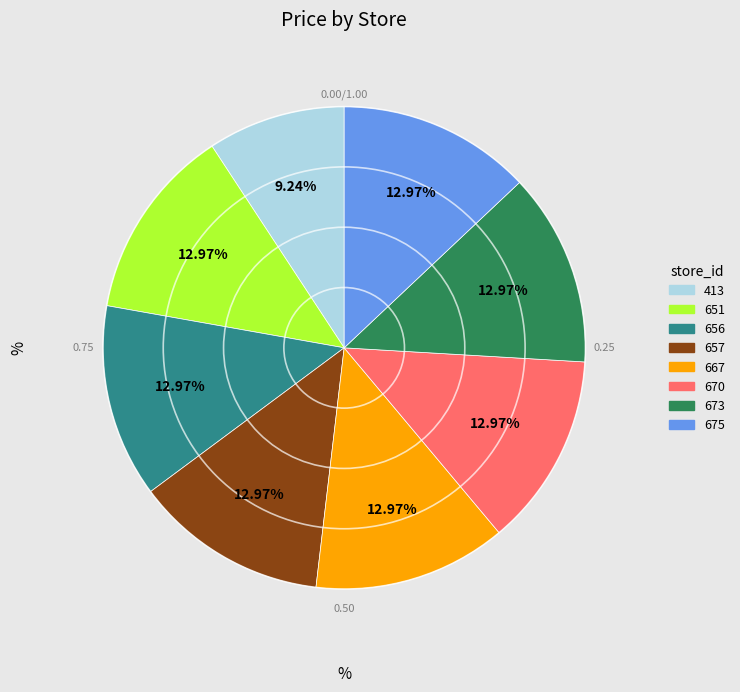

Count the number of slices in the pie.

8